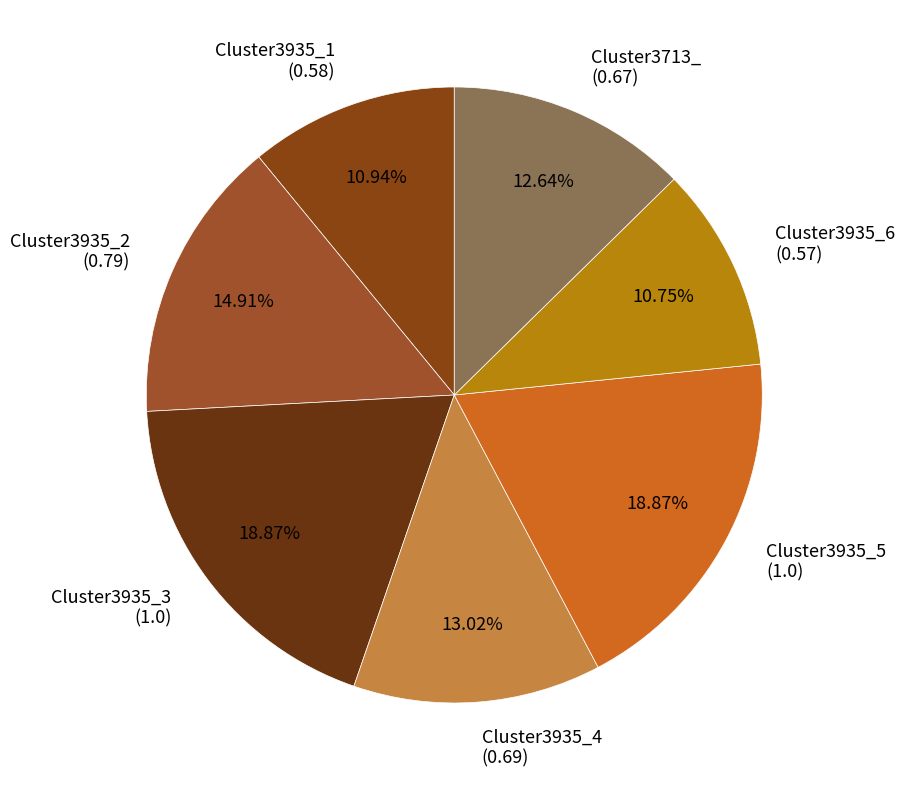

Count the number of slices in the pie.

7